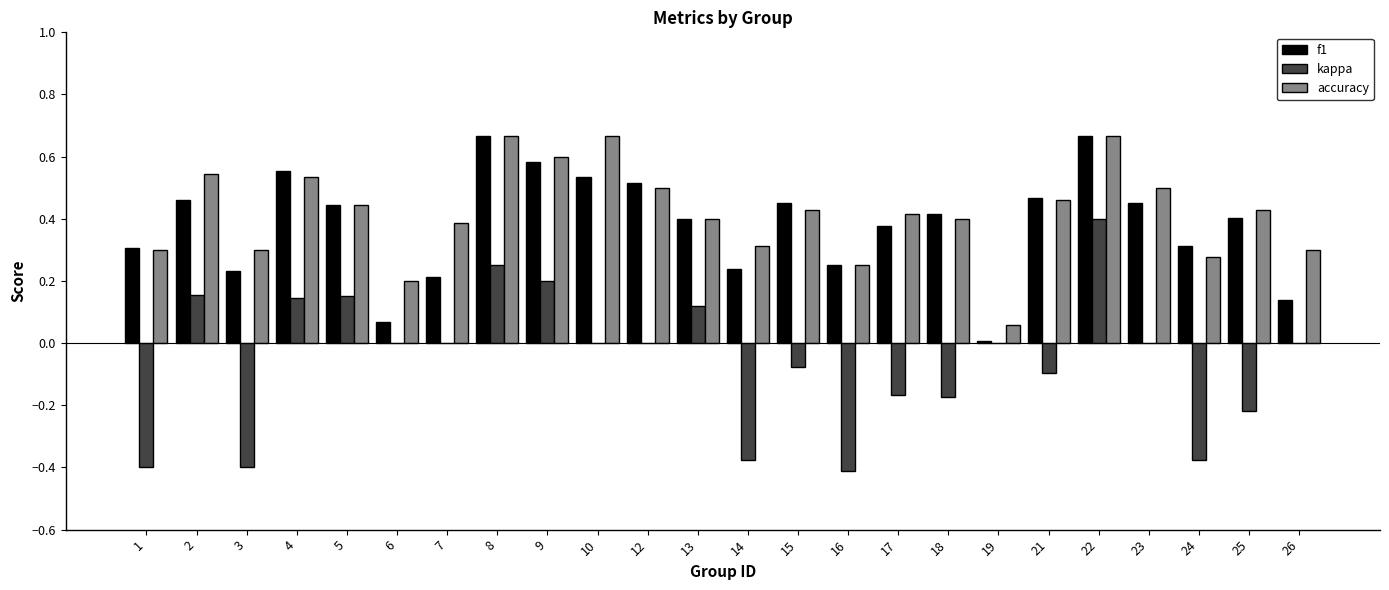

What is the sum of the accuracy values at 17 and 22?

1.1